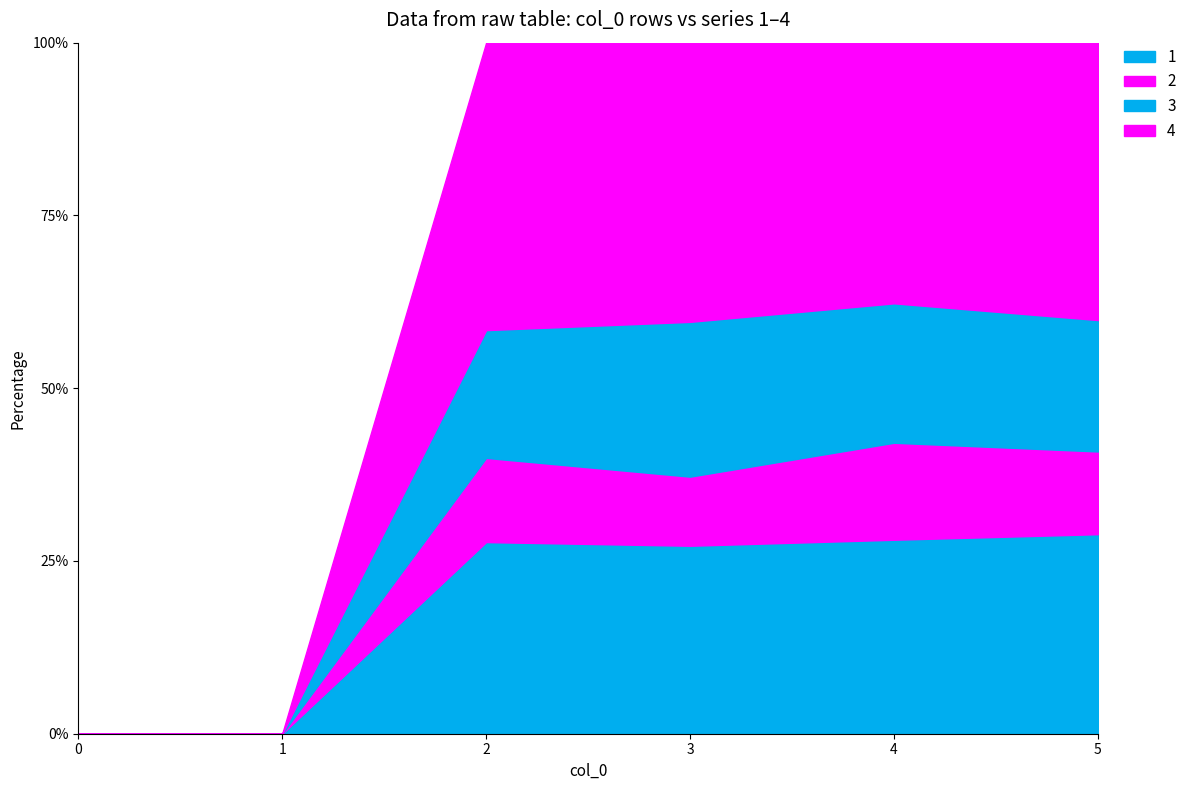

Reading left to right, extract all data points from this chart.

1: 0.0	0.0	8.2	12.8	14.0	19.2
2: 0.0	0.0	3.6	4.7	7.0	8.0
3: 0.0	0.0	5.5	10.5	10.1	12.7
4: 0.0	0.0	12.4	18.9	18.8	26.7